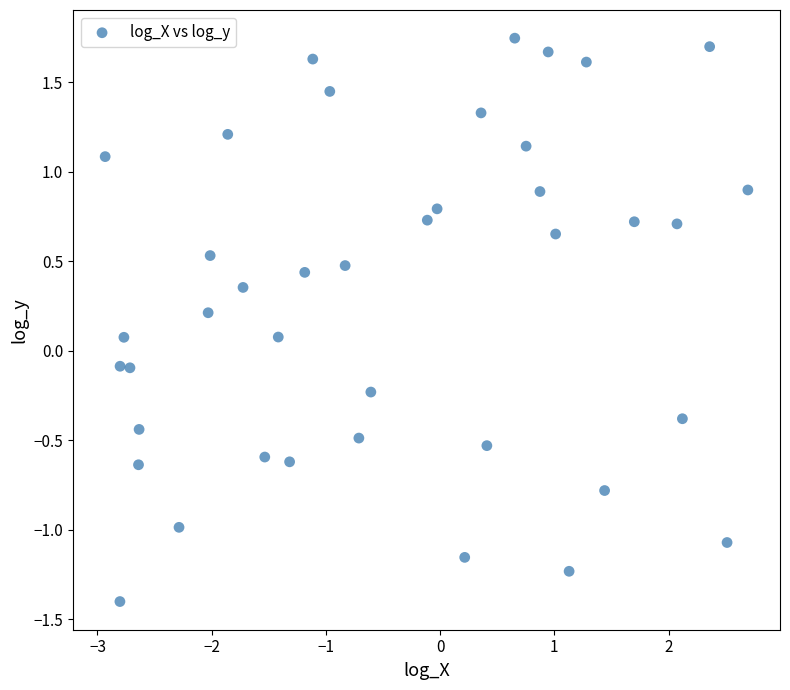

What is the range of X values (max minus min)?

5.6